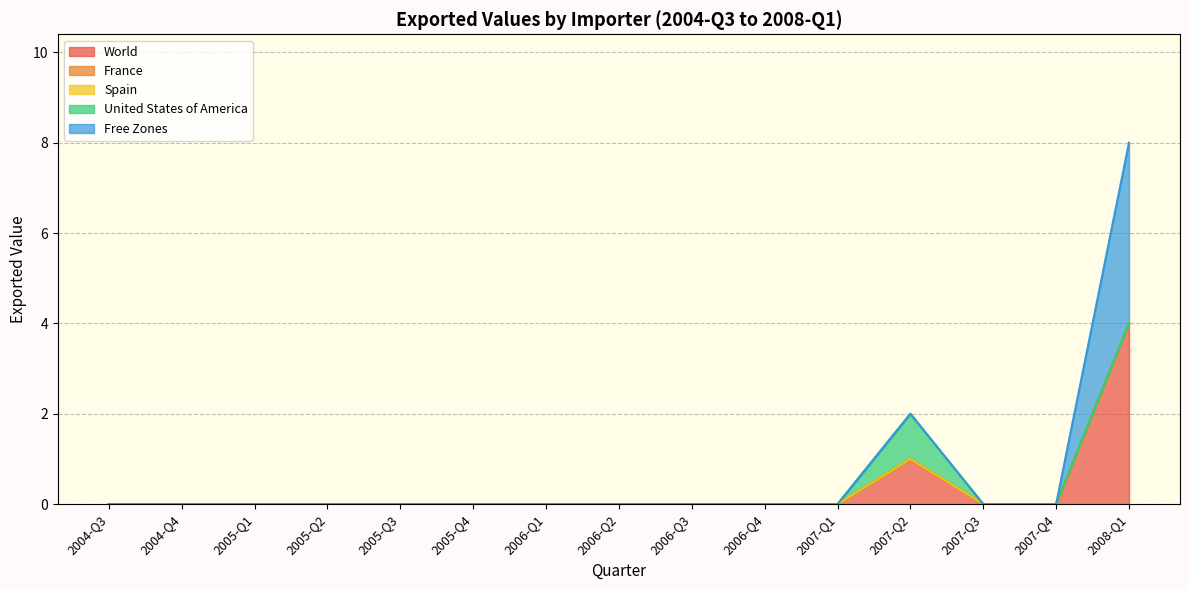

The value of United States of America at 2005-Q4 is 0. True or false?

True